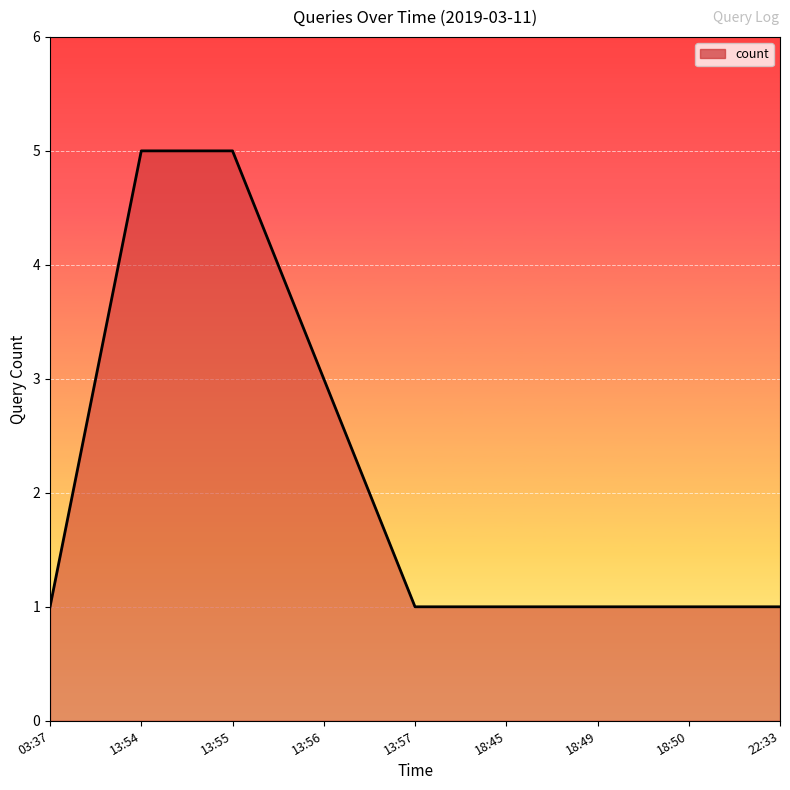

Reading right to left, list all the values displayed in this chart.

22:33=1	18:50=1	18:49=1	18:45=1	13:57=1	13:56=3	13:55=5	13:54=5	03:37=1